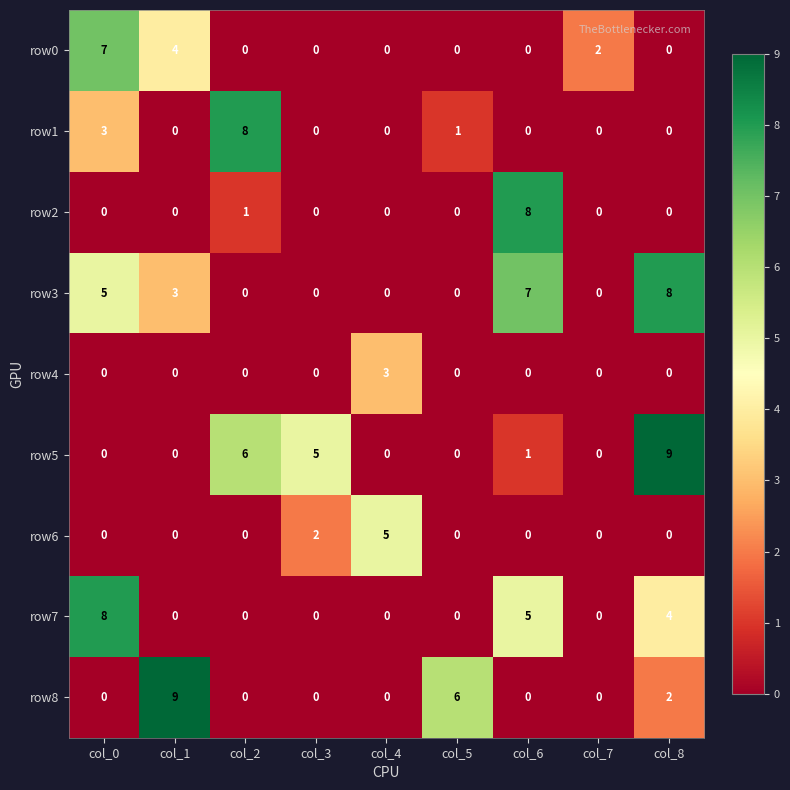

Which category has the highest value in the row0 series?

col_0